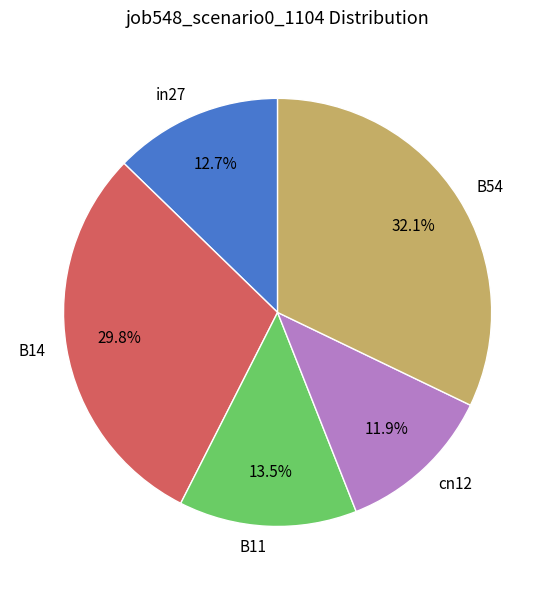

Is B54 the majority of the pie?

No